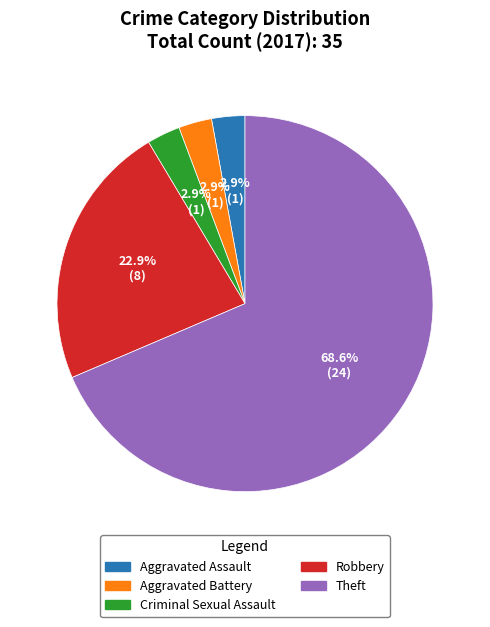

What portion of the pie excludes Aggravated Battery?

97.1%